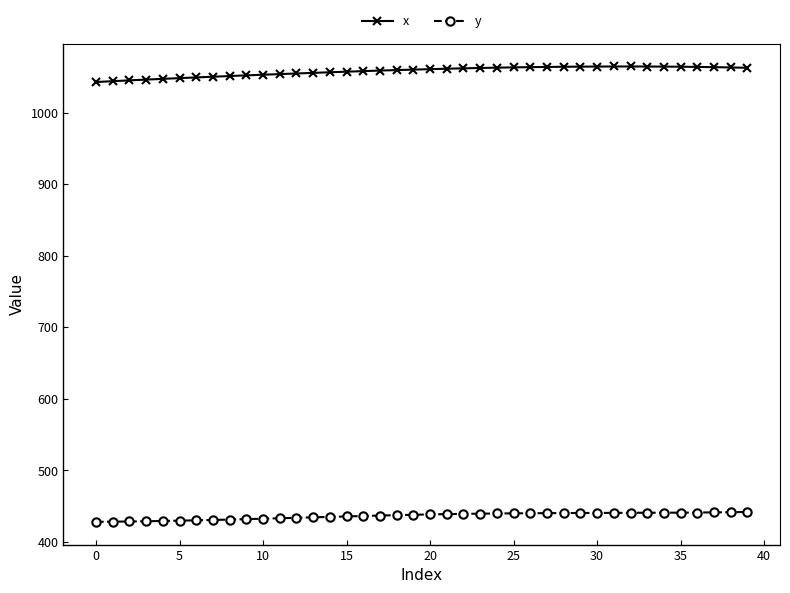

What are all the series names shown in the legend?

x, y